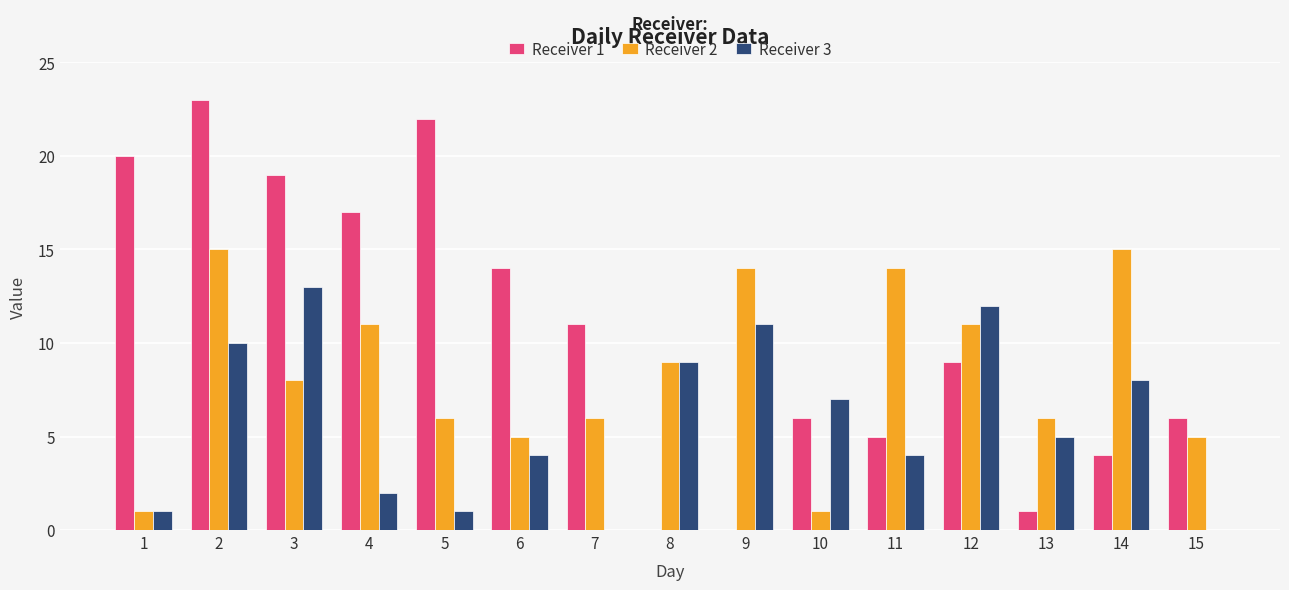

What is the sum of all Receiver 2 values?

127